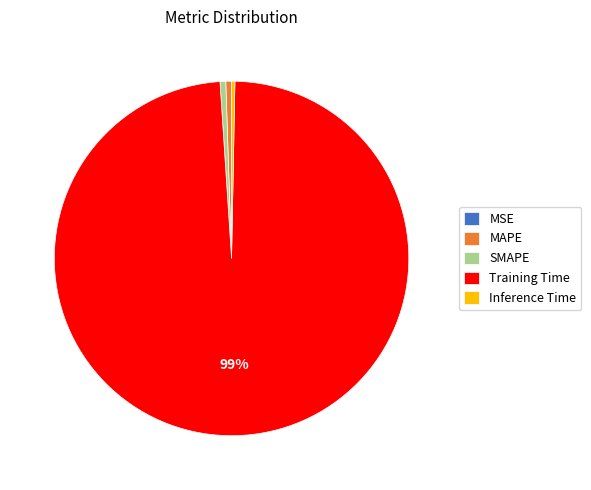

To the nearest percent, what portion does MAPE represent?

1%